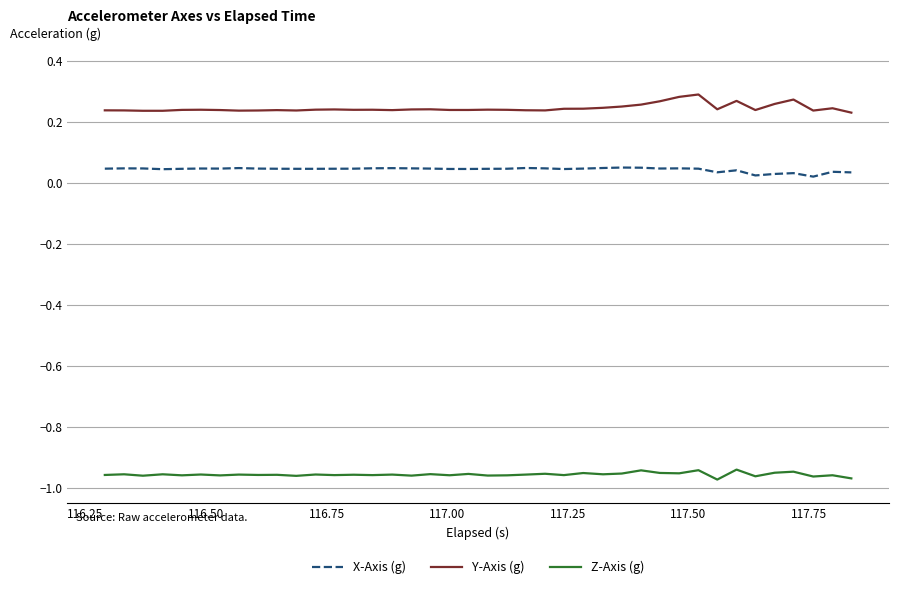

List the series in order of their peak value, lowest first.

Z-Axis (g), X-Axis (g), Y-Axis (g)